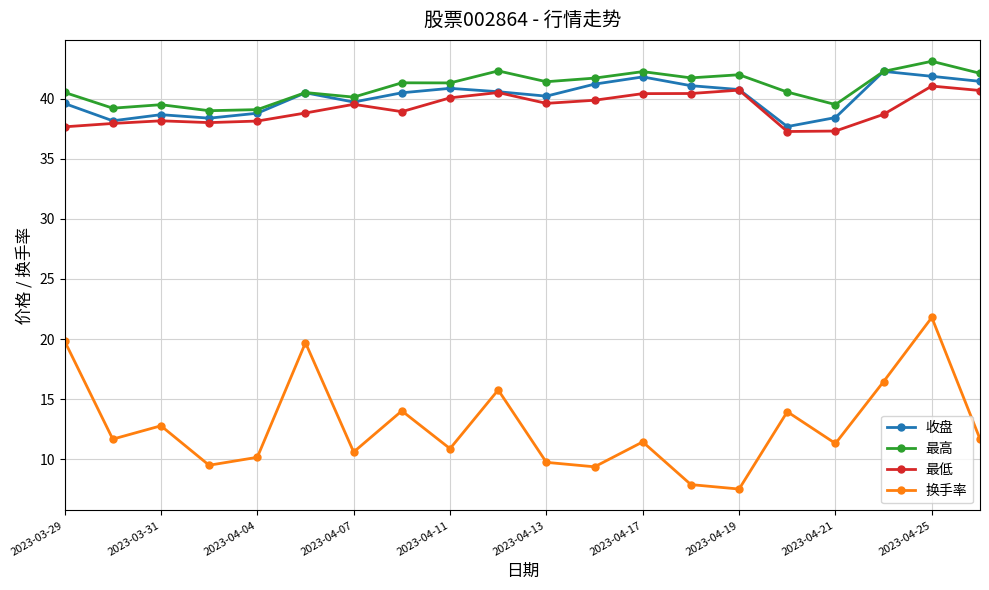

True or false: 换手率 has more than 1 interior local peaks.

True